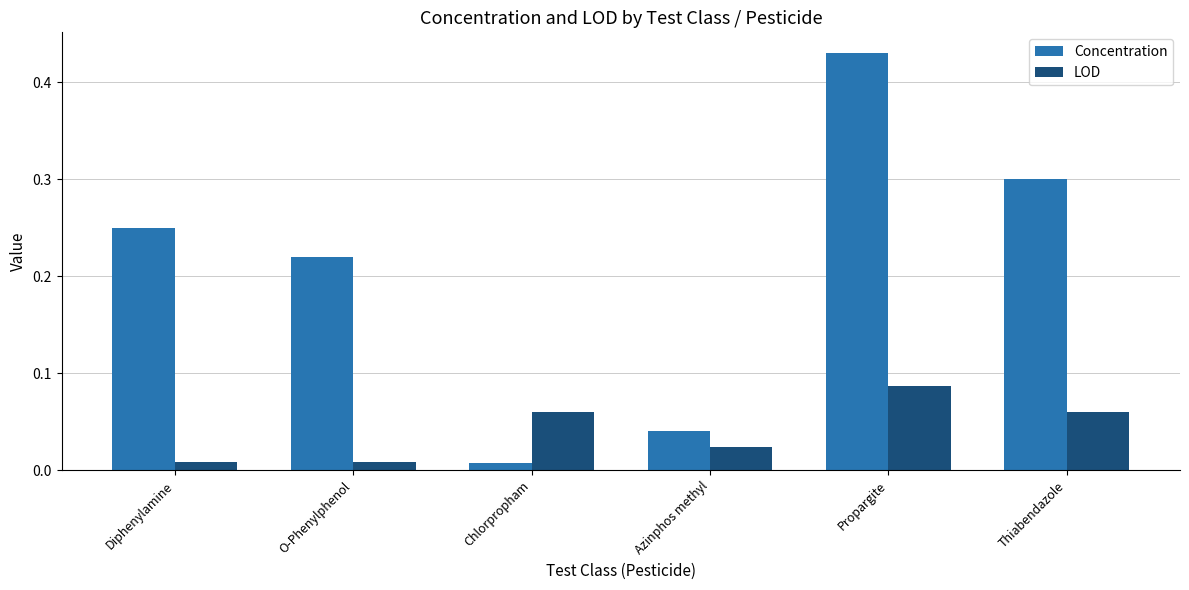

Which series has the widest spread of values?

Concentration